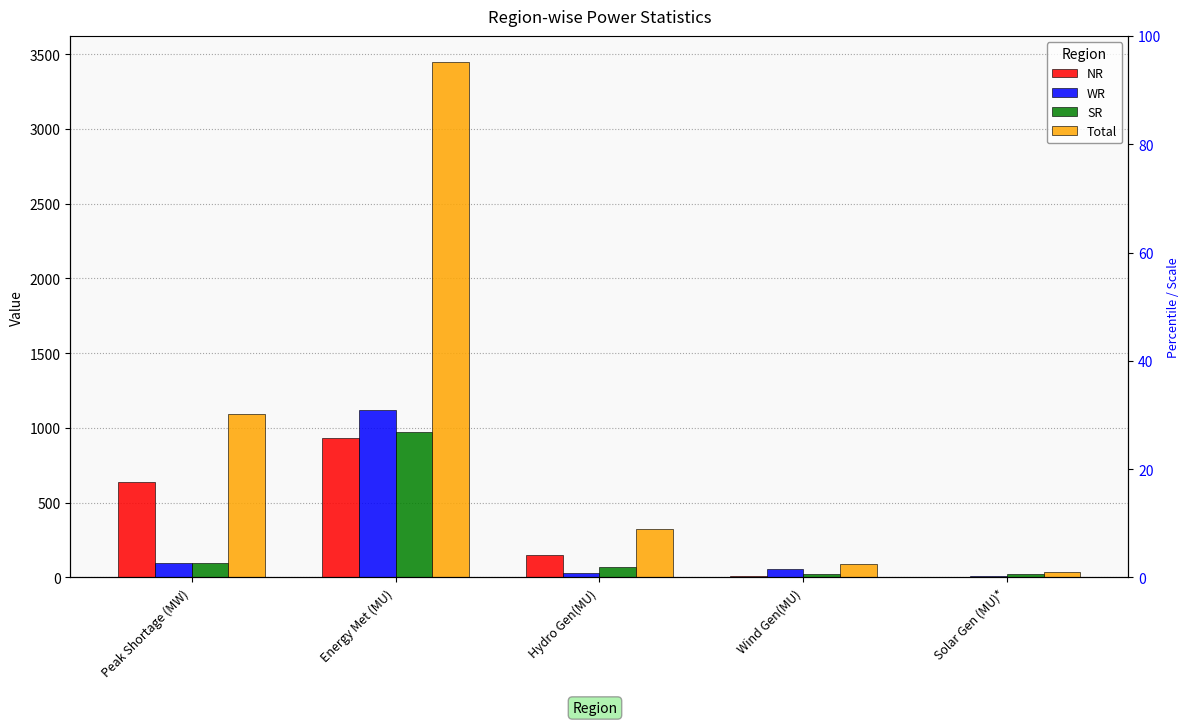

The value of WR at Hydro Gen(MU) is 31.0. True or false?

True